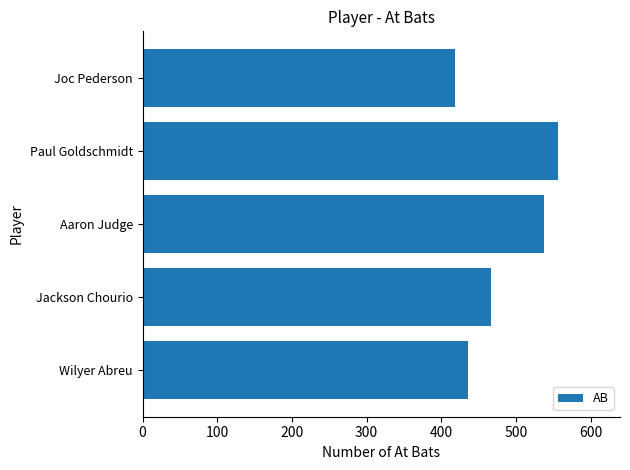

The chart shows a value of 581 at Joc Pederson. True or false?

False